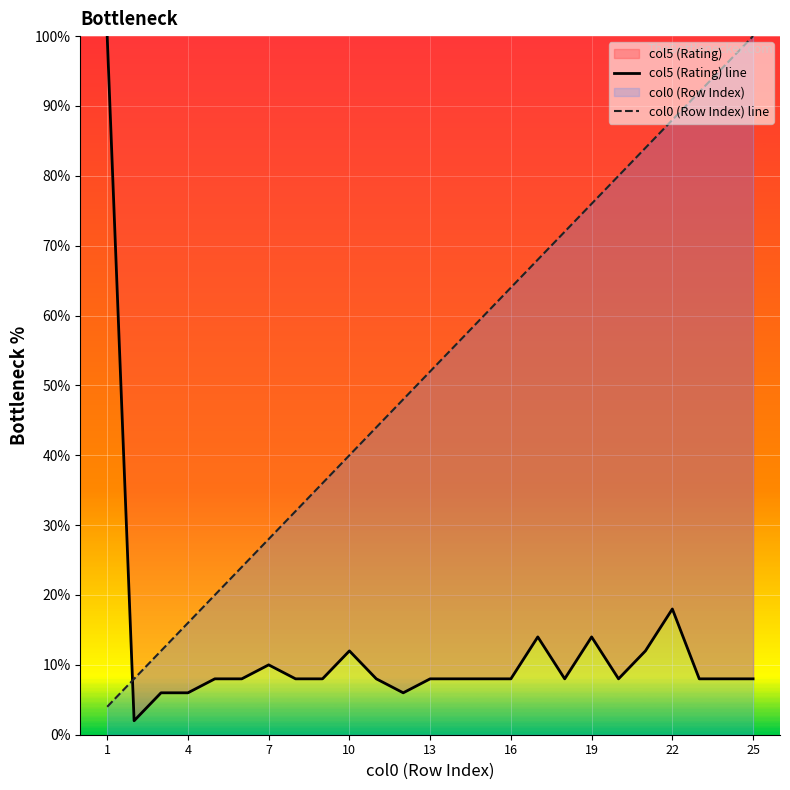

What are all the series names shown in the legend?

col5 (Rating) line, col0 (Row Index) line